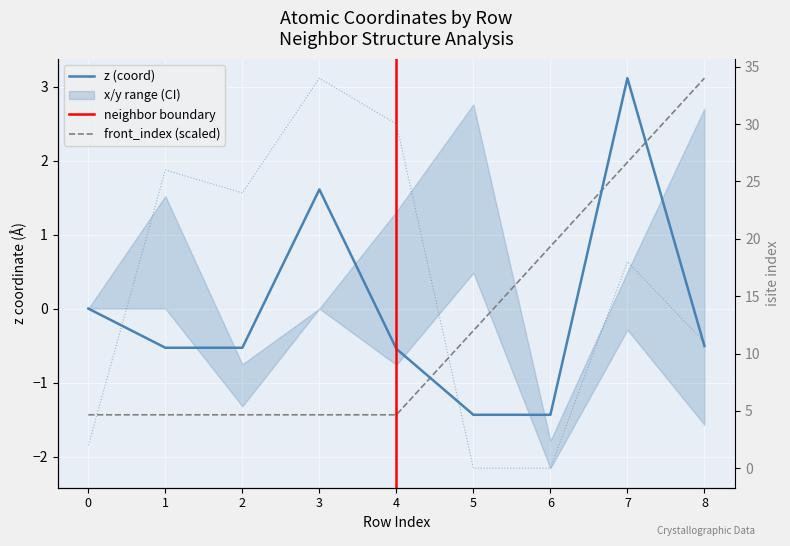

True or false: isite has more than 2 points higher than both neighbors.

True